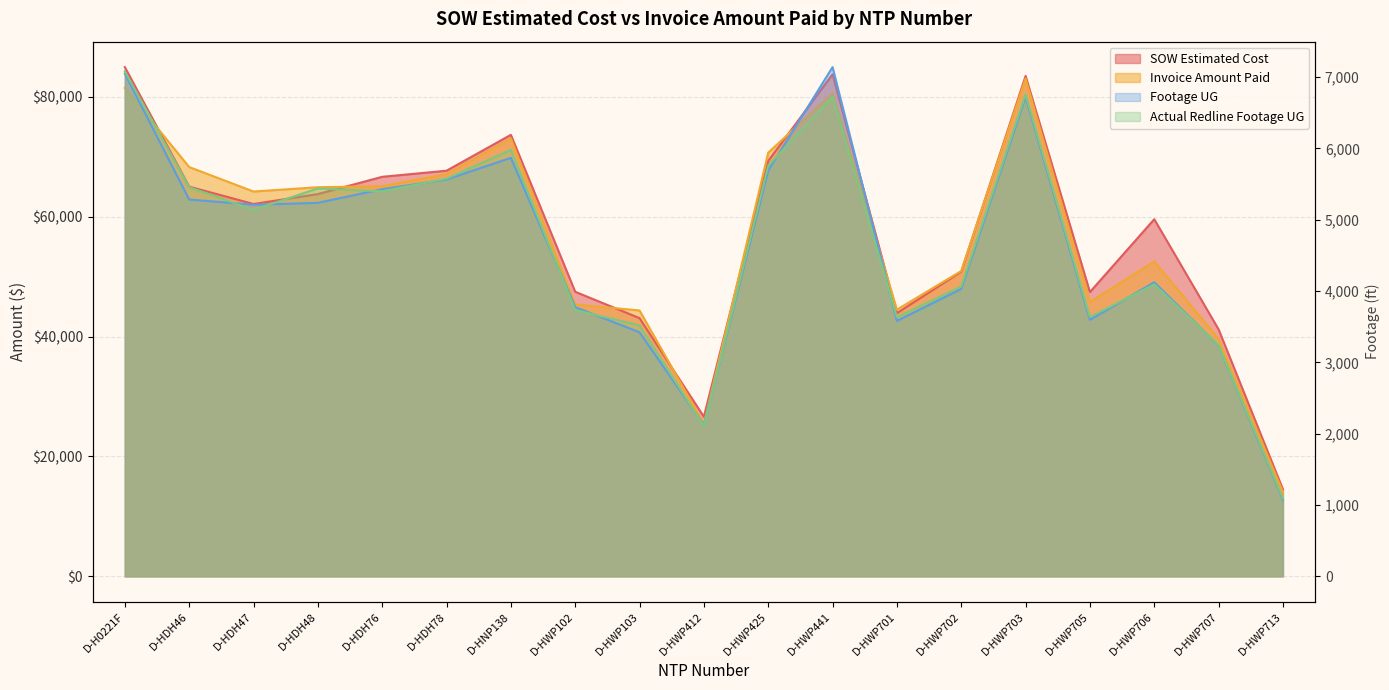

Where is the first local maximum for SOW Estimated Cost?

D-HNP138